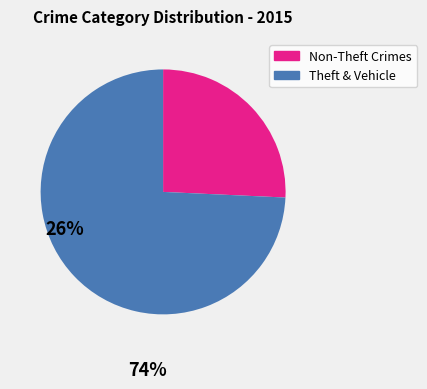

Does any single category account for the majority?

Yes